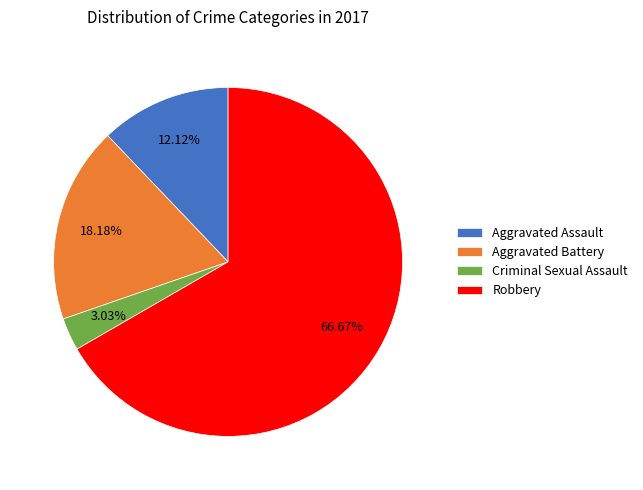

What is the smallest slice in the pie chart?

Criminal Sexual Assault